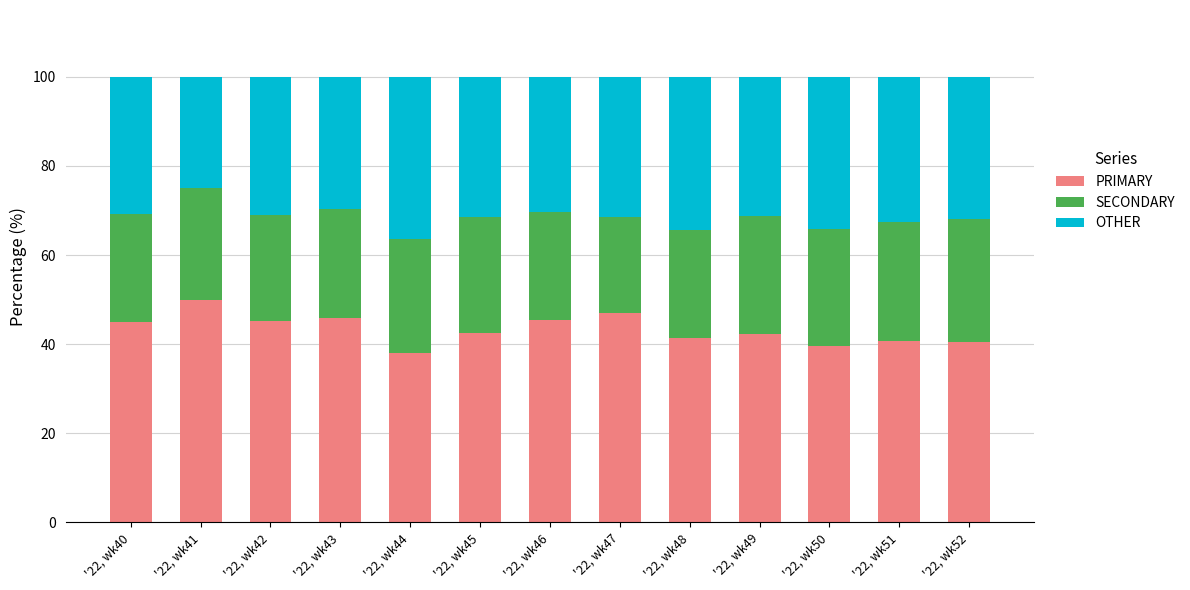

The PRIMARY series shows 45.5 at '22, wk46. True or false?

True